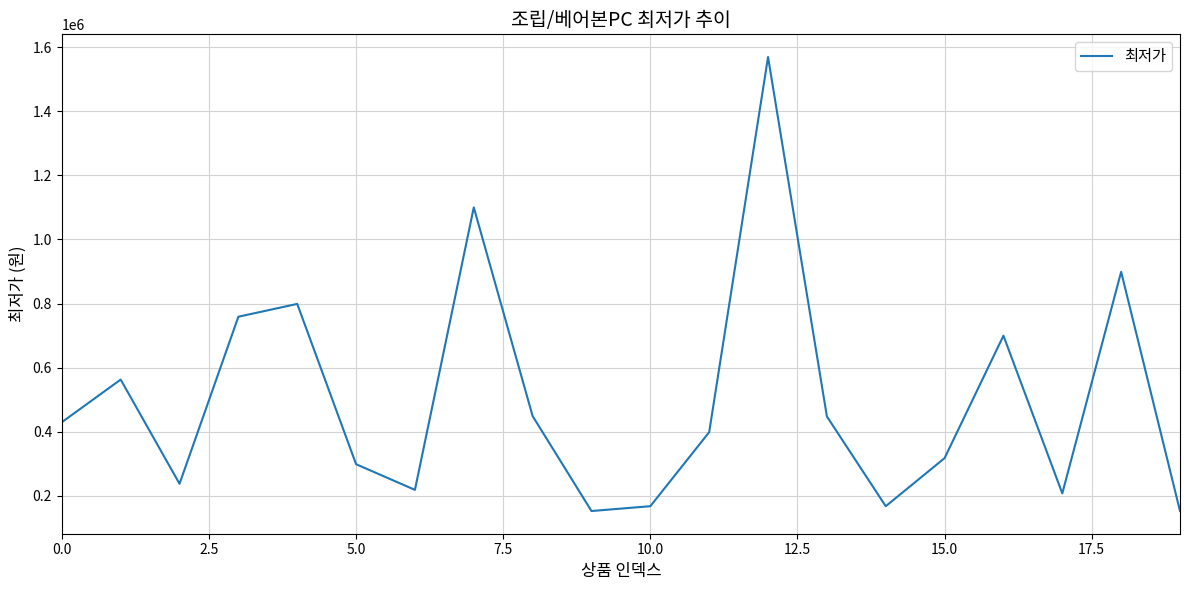

What is the maximum value shown in the chart?

1569000